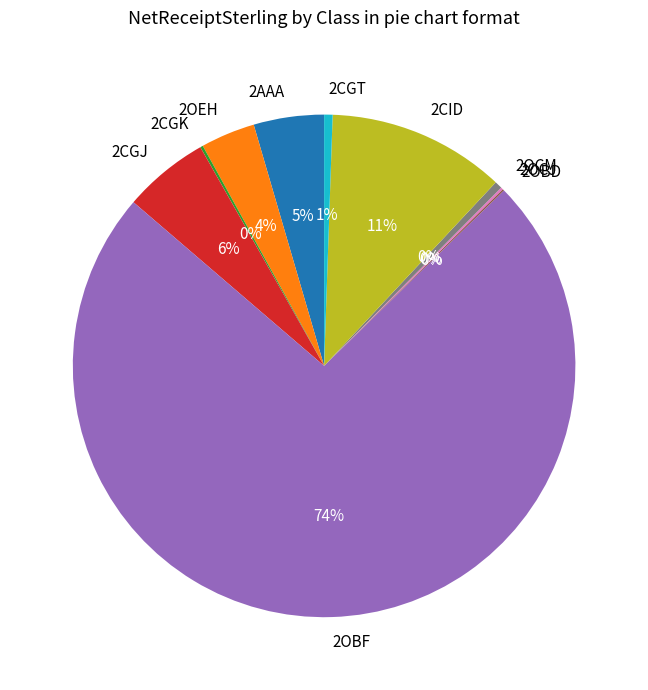

To the nearest percent, what is the difference between the 2OEH and 2AAA slice percentages?

1%